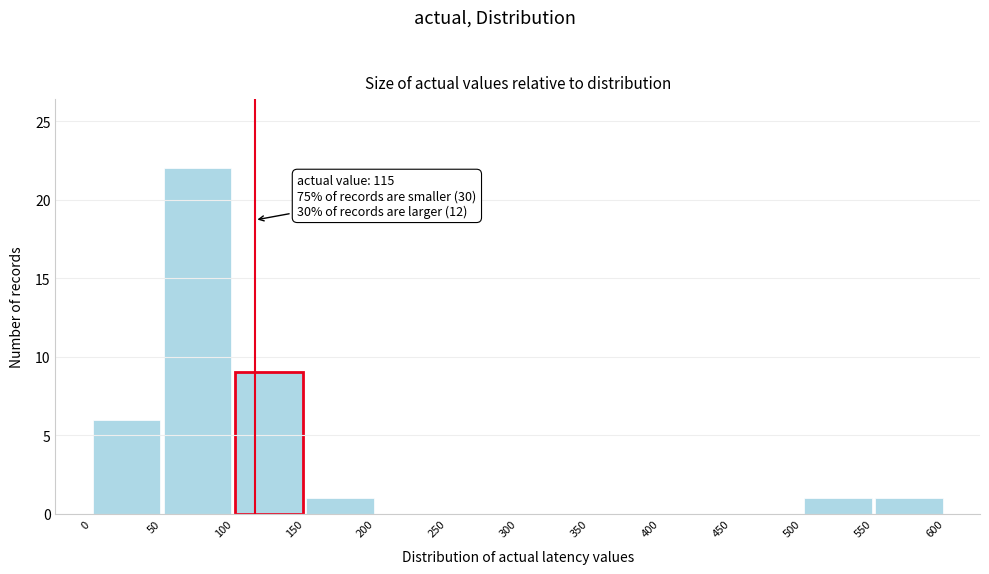

Which range on the x-axis has the tallest bar?

50 to 100